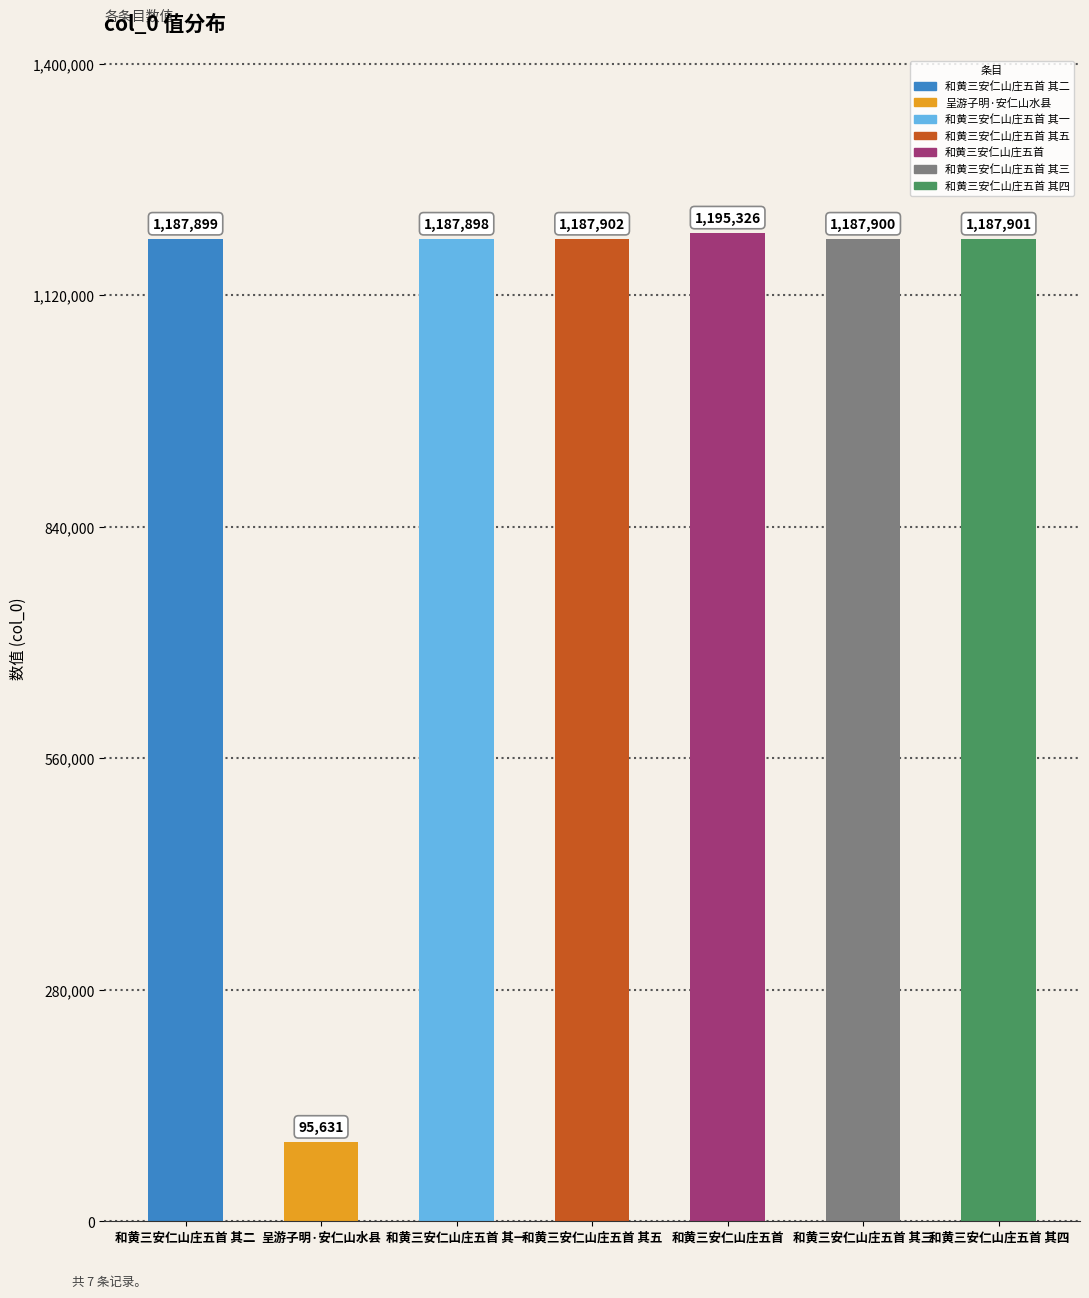

How many distinct data groups are displayed?

1